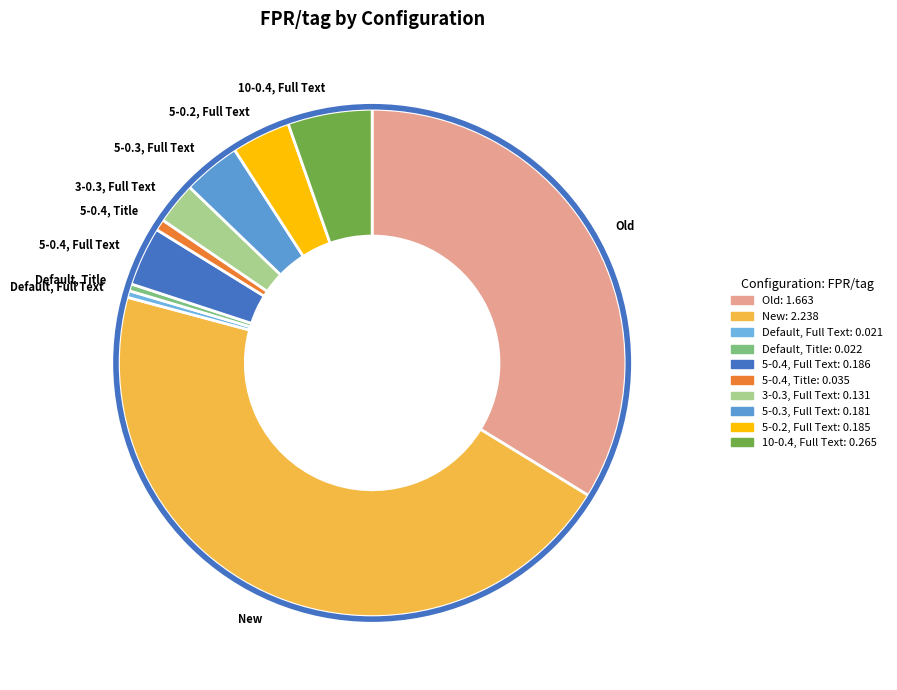

Combined, do 5-0.2, Full Text and 5-0.4, Full Text account for over 50%?

No